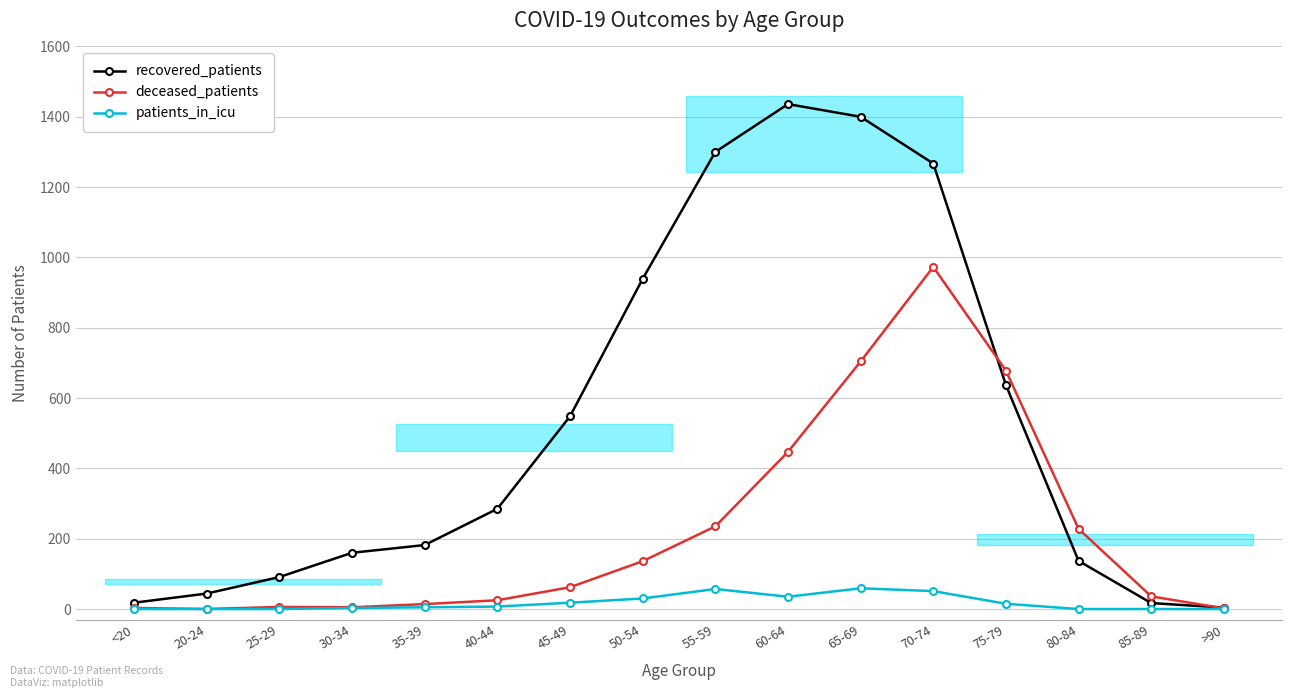

Between >90 and 70-74, which is larger?

70-74